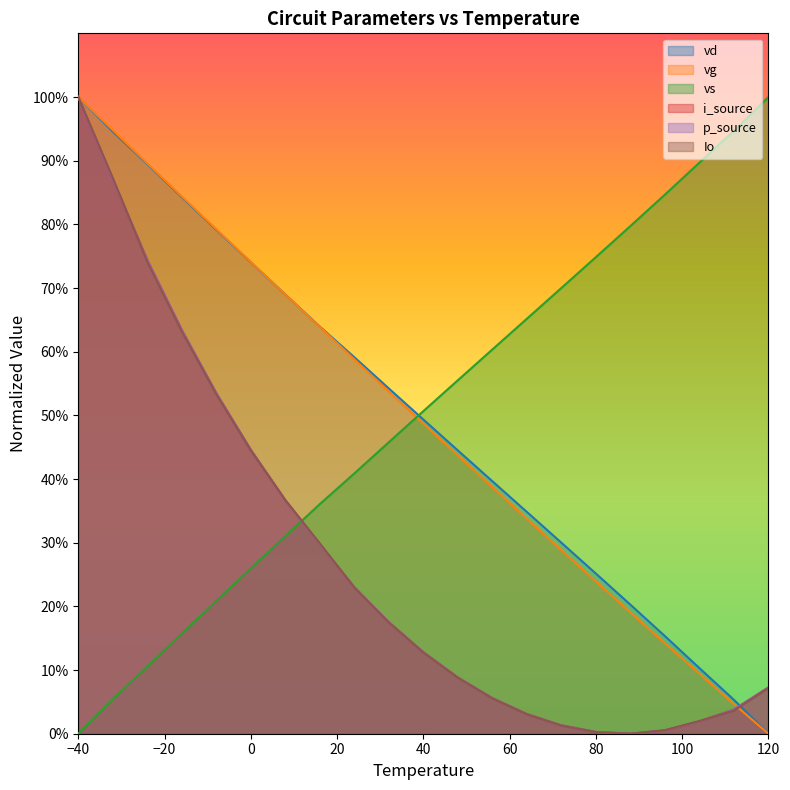

Is the value of p_source at 104.0 greater than the value of i_source at 80.0?

Yes